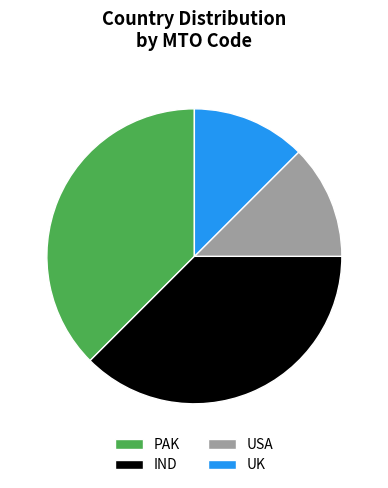

Between UK and IND, which is larger?

IND